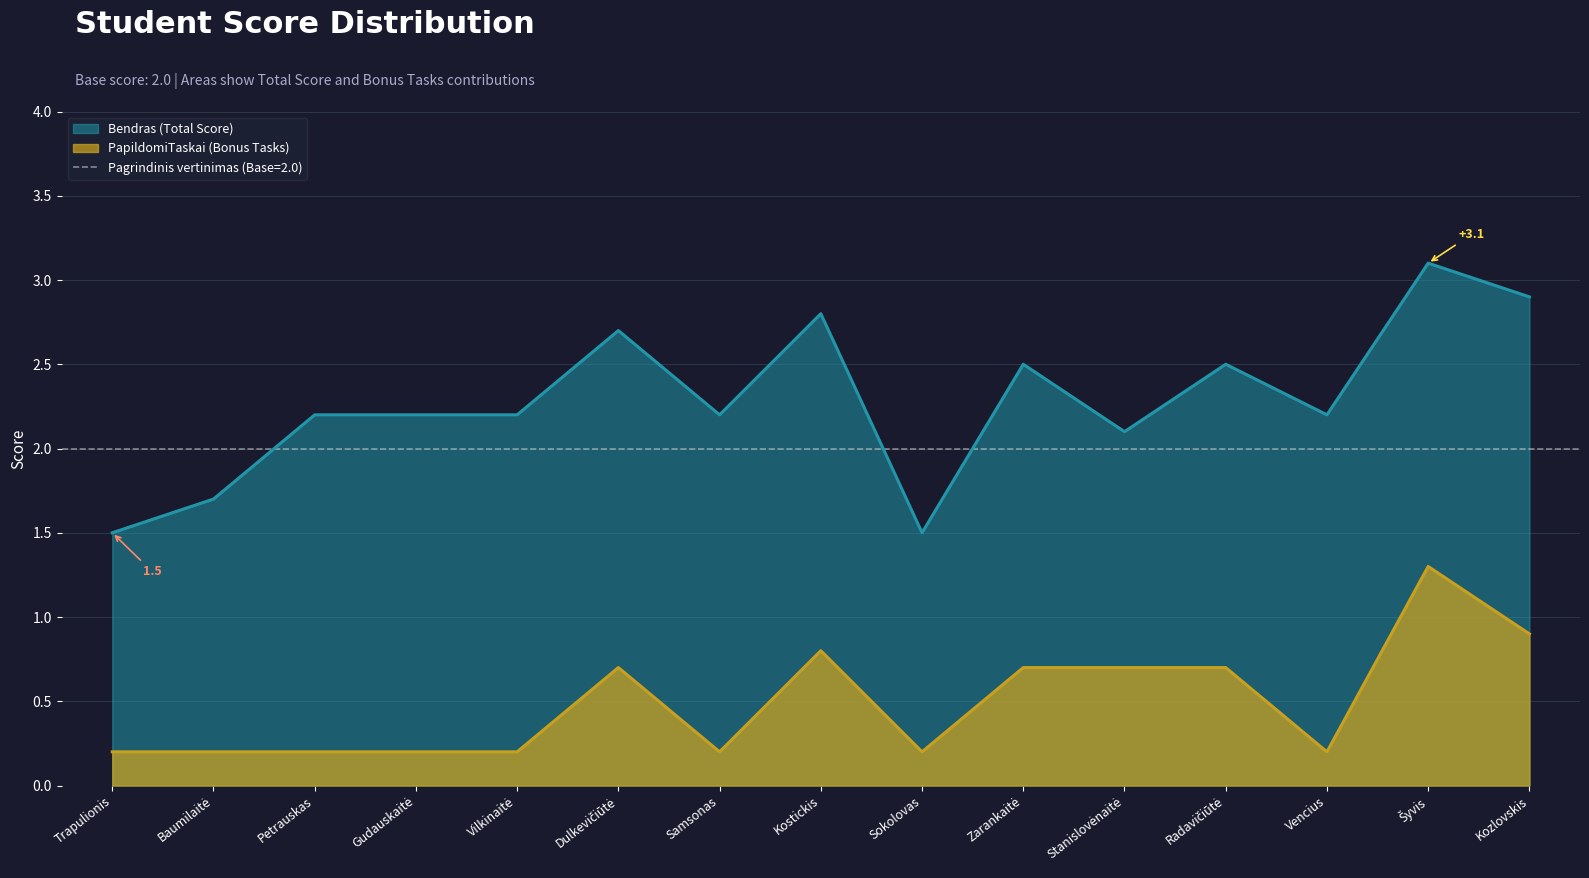

List the series in order of their peak value, lowest first.

PapildomiTaskai (Bonus Tasks), Bendras (Total Score)